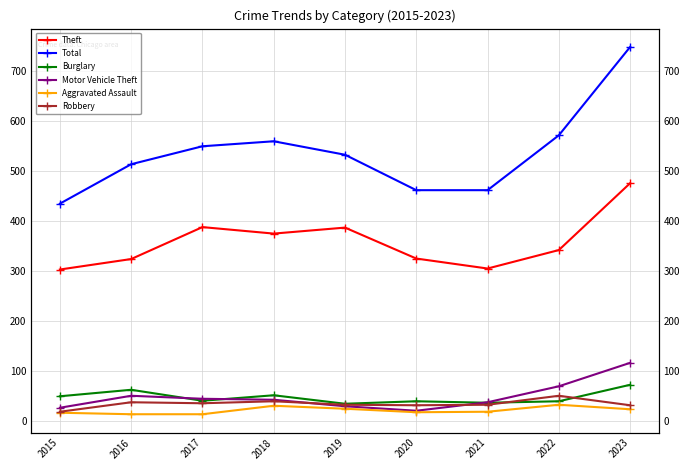

The value of Aggravated Assault at 2019 is 24. True or false?

True